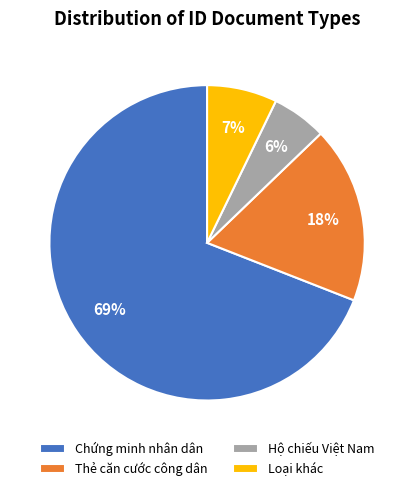

To the nearest percent, what is the difference between the Thẻ căn cước công dân and Loại khác slice percentages?

11%